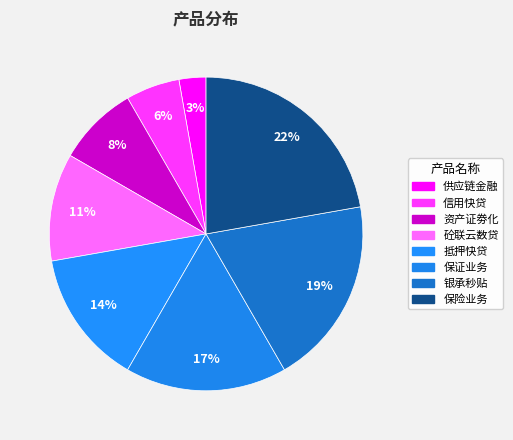

Combined, do 银承秒贴 and 砼联云数贷 account for over 50%?

No